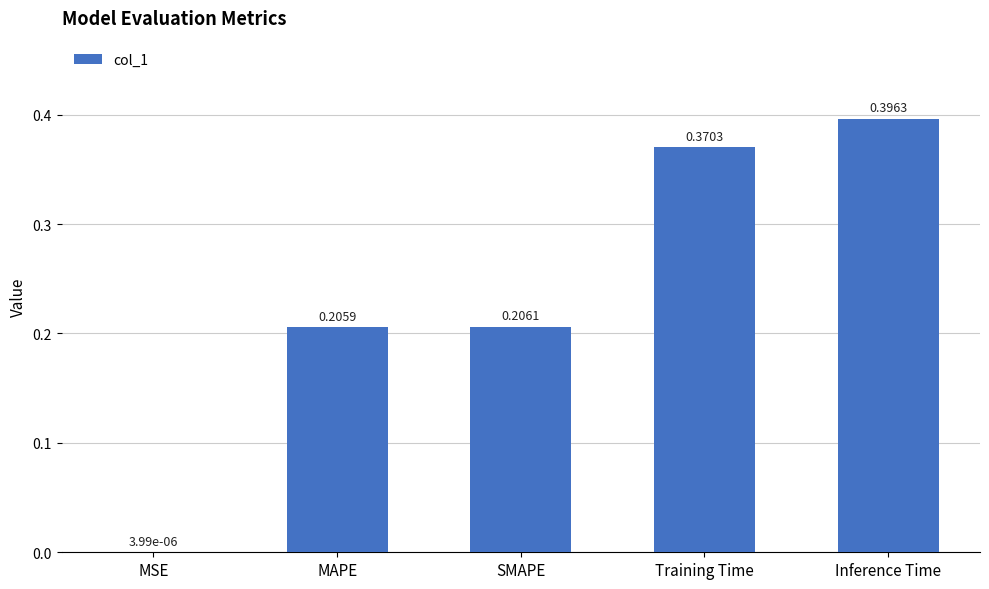

What is the sum of all values?

1.2